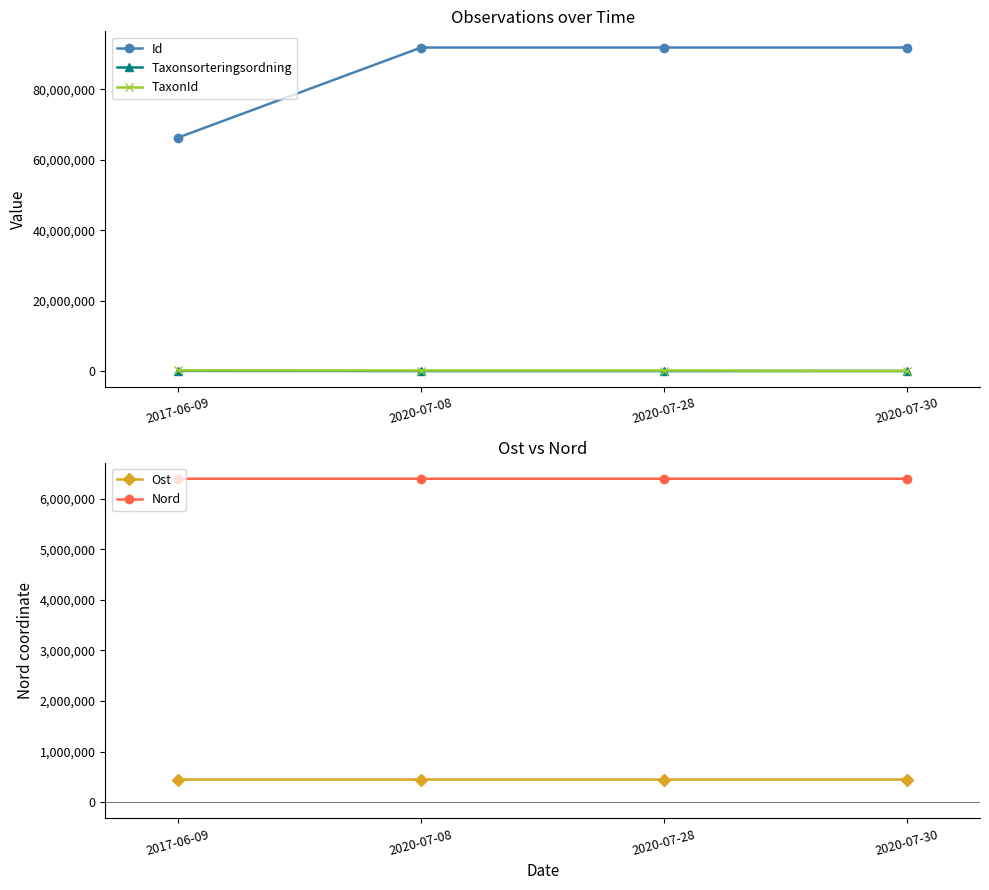

The value of Taxonsorteringsordning at 2020-07-08 is 57484. True or false?

True